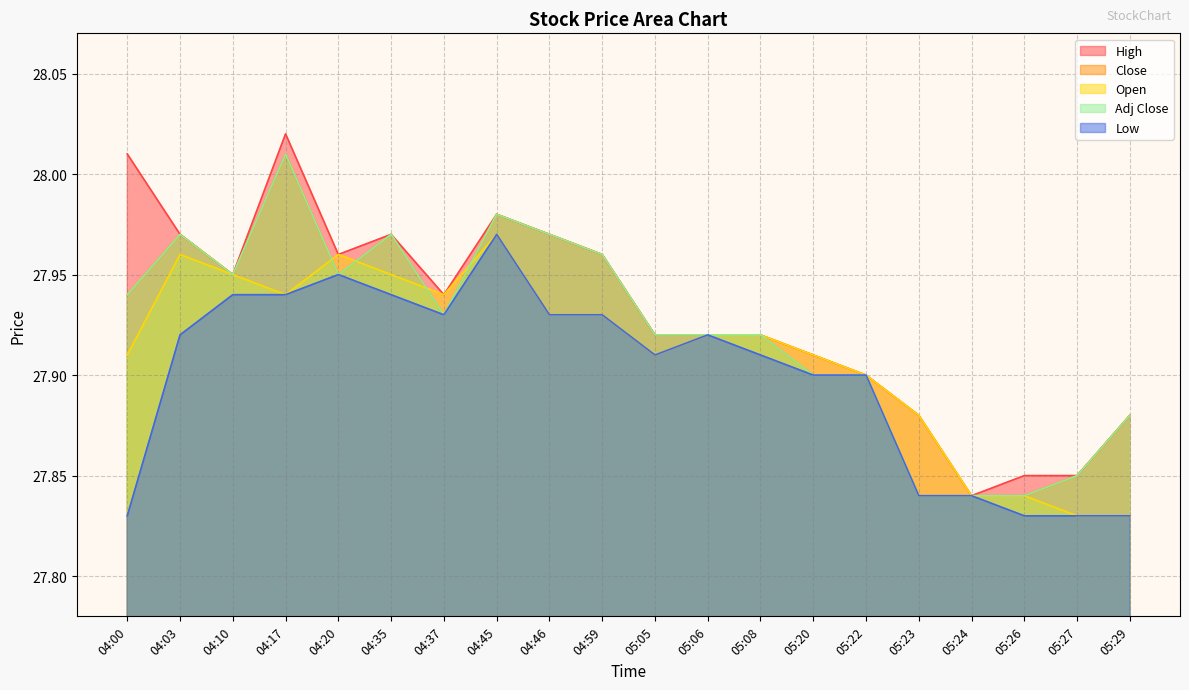

At which category is the sum across all series the highest?

04:17